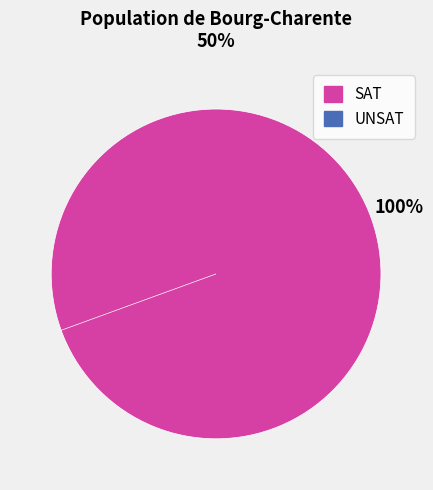

Which has a higher value, UNSAT or SAT?

SAT